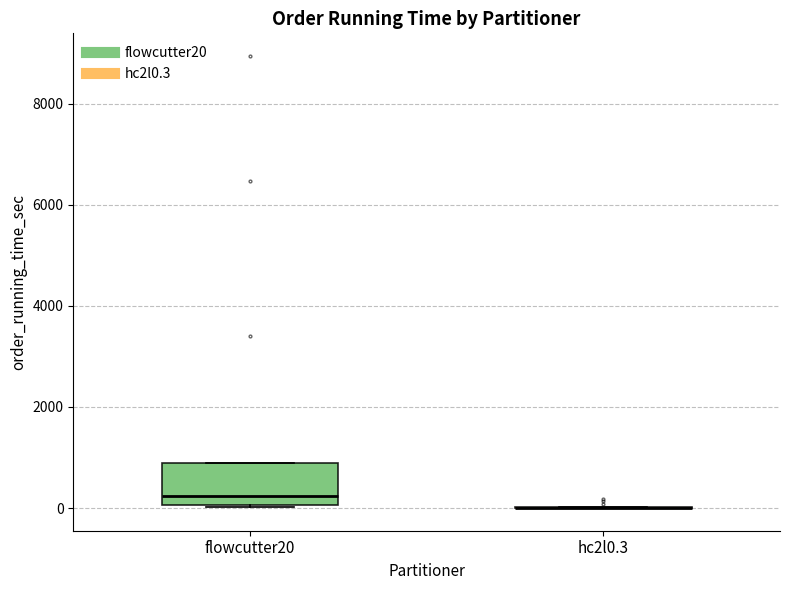

Reading left to right, transcribe this box plot: for each box, give where its median line is, the range the box spans, and where its two whiskers end, as read against the y-axis. The values are not printed on the chart, so give them approximately, as read against the axis.

flowcutter20: median 200, box 0 to 800, whiskers 0 to 800
hc2l0.3: box collapsed to a line at 0, whiskers 0 to 0